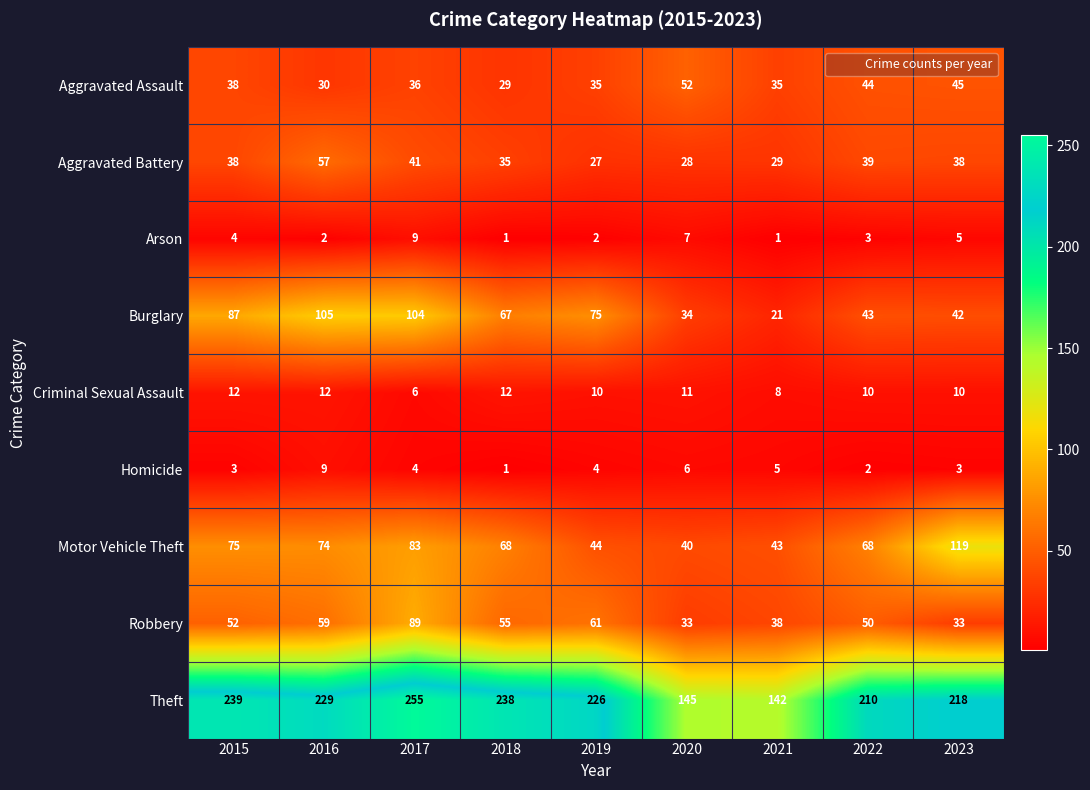

What is the maximum value for Motor Vehicle Theft?

119